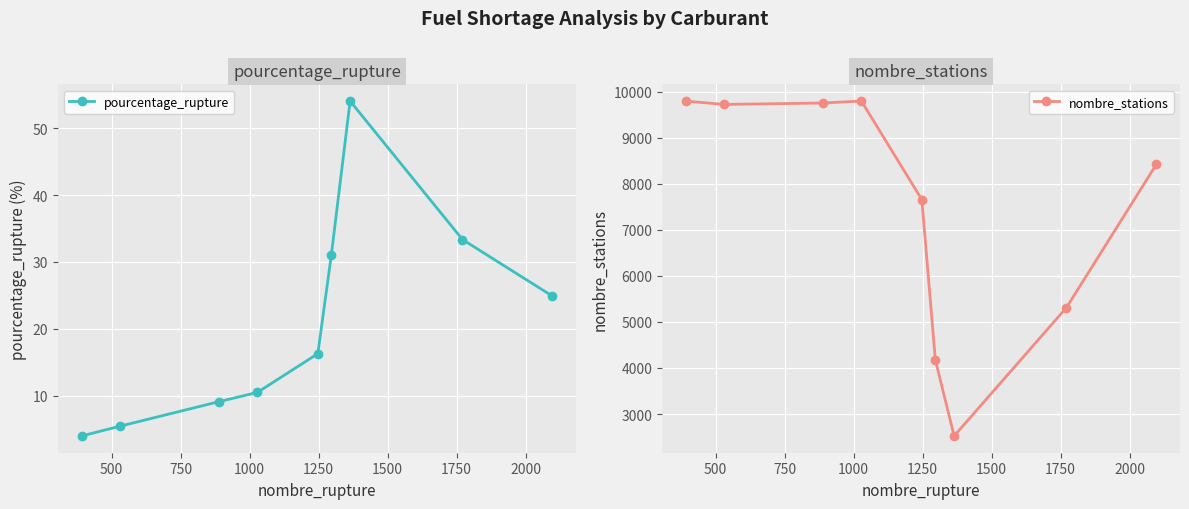

What is the value of the nombre_stations point at the 7th from the left?

2524